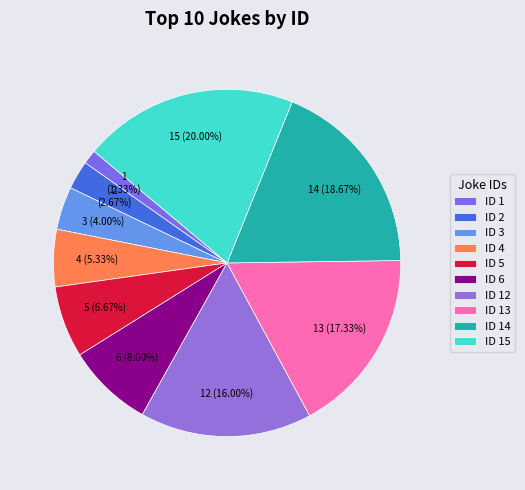

Count the number of slices in the pie.

10